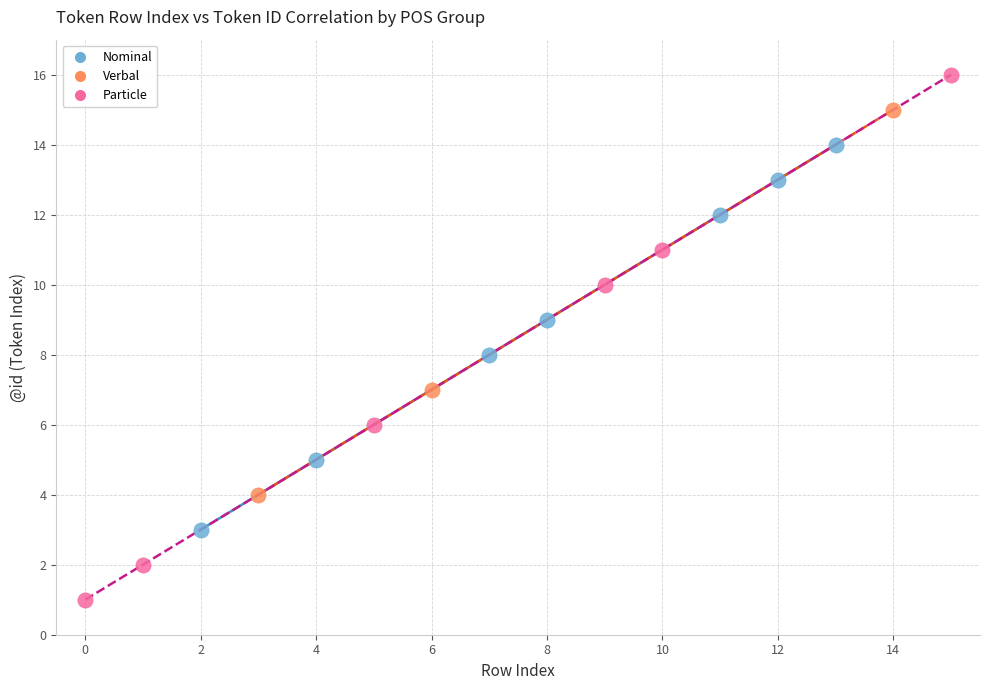

Which series reaches the maximum Y coordinate?

Particle